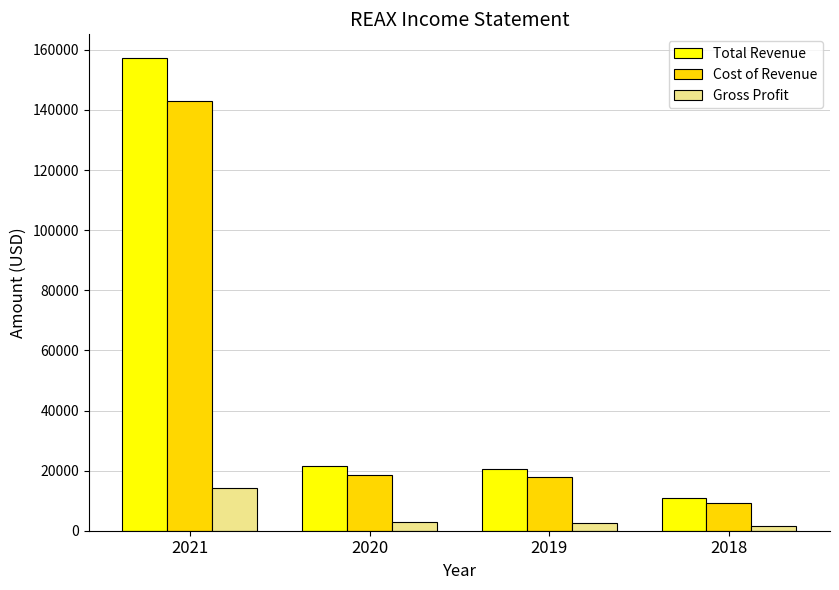

What is the difference between the highest and lowest values at 2019?

17900